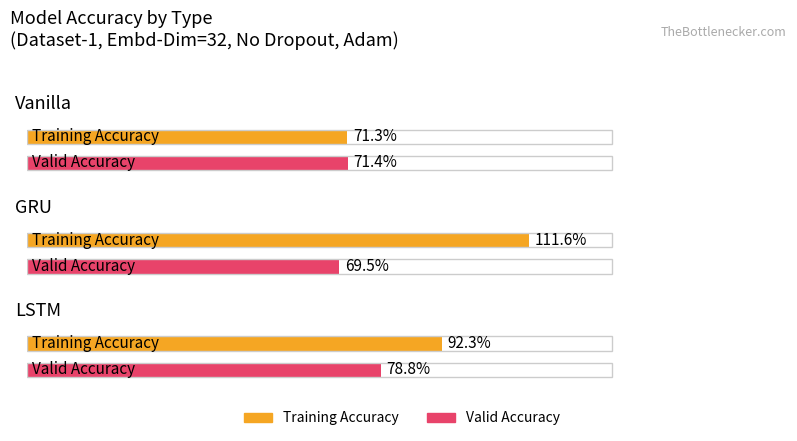

What is the minimum value shown in the chart?

0.7